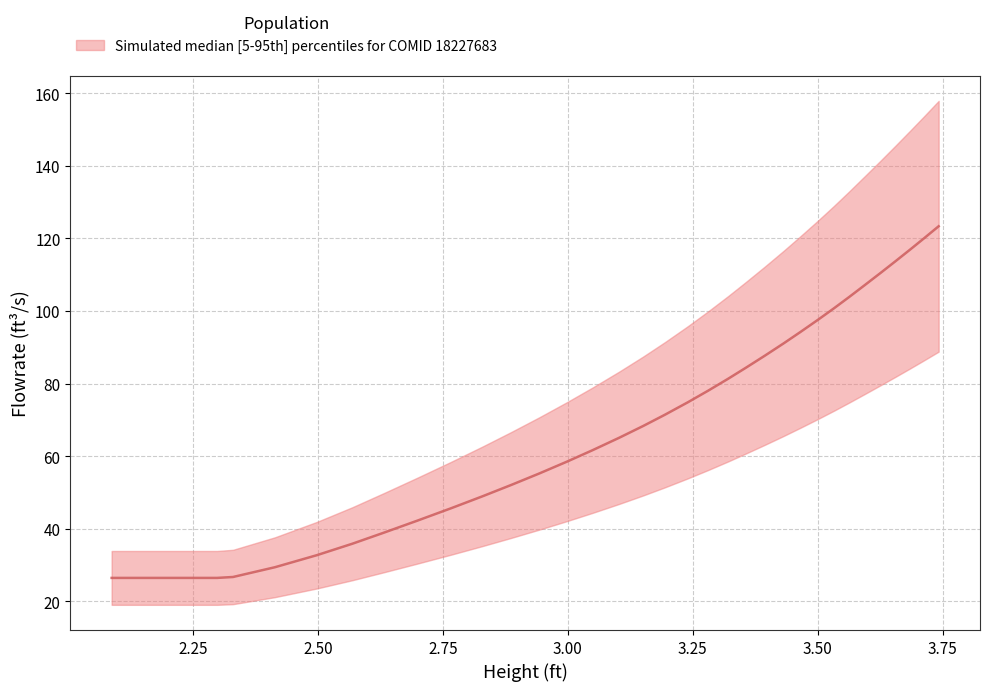

Reading right to left, transcribe all the data shown in this chart.

123.3	120.0	117.0	113.7	110.5	107.2	103.9	100.8	97.6	94.2	91.1	87.7	84.3	81.3	78.1	74.9	71.4	68.3	65.1	61.7	58.5	55.2	52.1	49.0	45.7	42.3	39.0	35.9	32.7	29.4	26.7	26.5	26.5	26.5	26.5	26.5	26.5	26.5	26.5	26.5